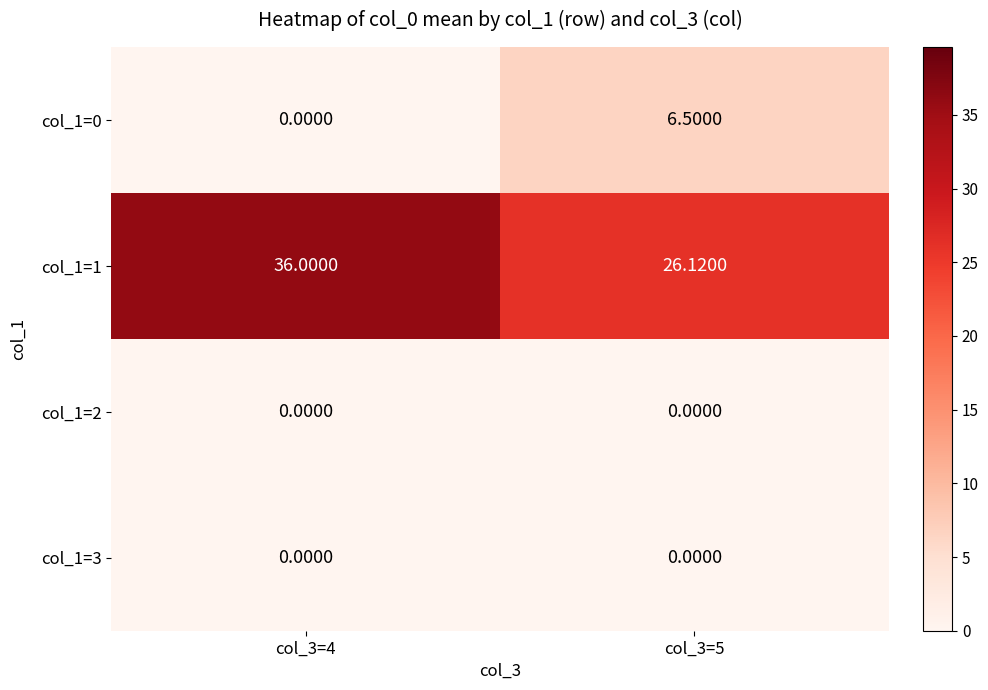

Which series has the largest total across all categories?

col_1=1